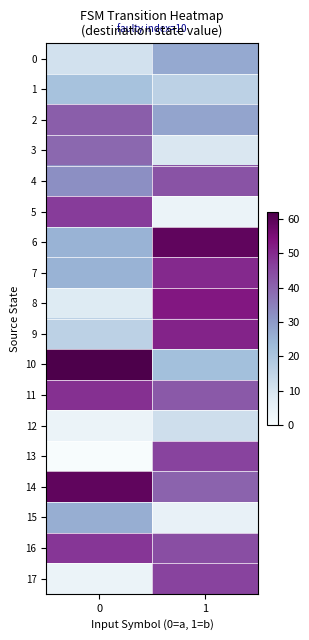

Rank the series by their maximum value, from highest to lowest.

10, 6, 14, 8, 9, 7, 11, 16, 5, 13, 17, 4, 2, 3, 0, 15, 1, 12